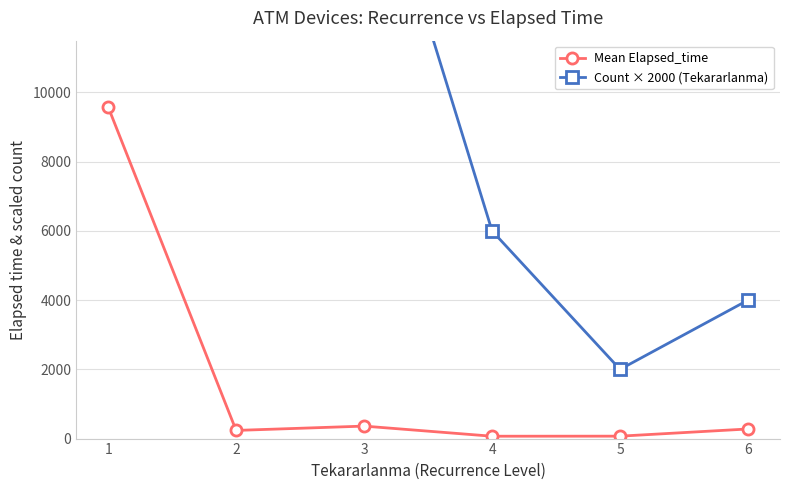

What is the highest value of the Mean Elapsed_time series?

9580.0